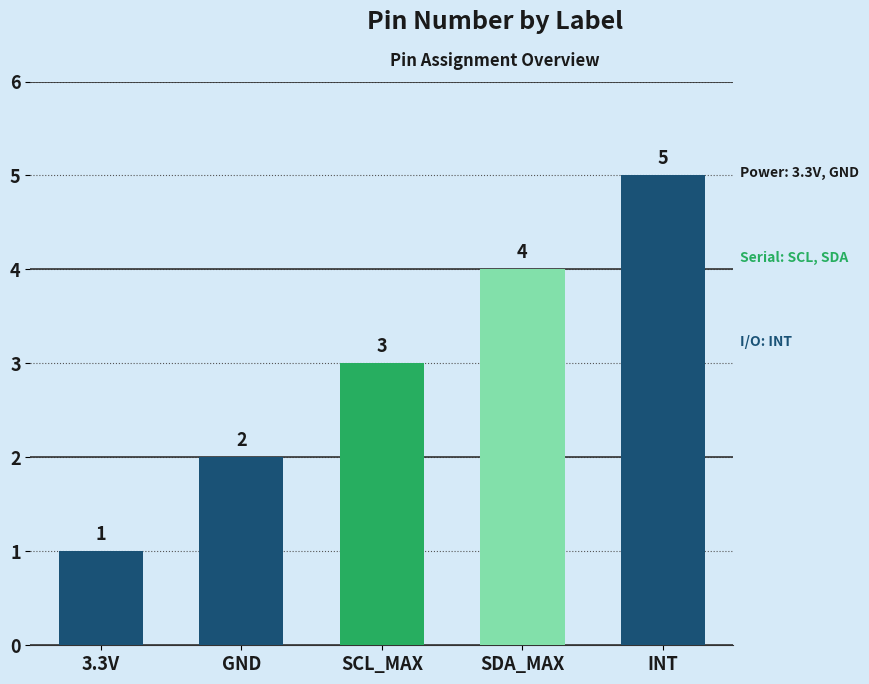

What is the label of the 3rd bar from the left?

SCL_MAX